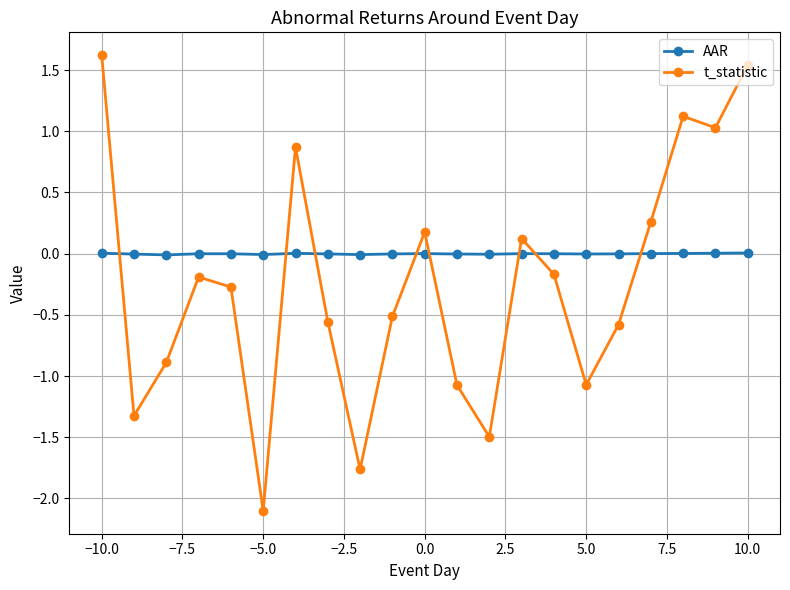

How many categories are shown in the chart?

21